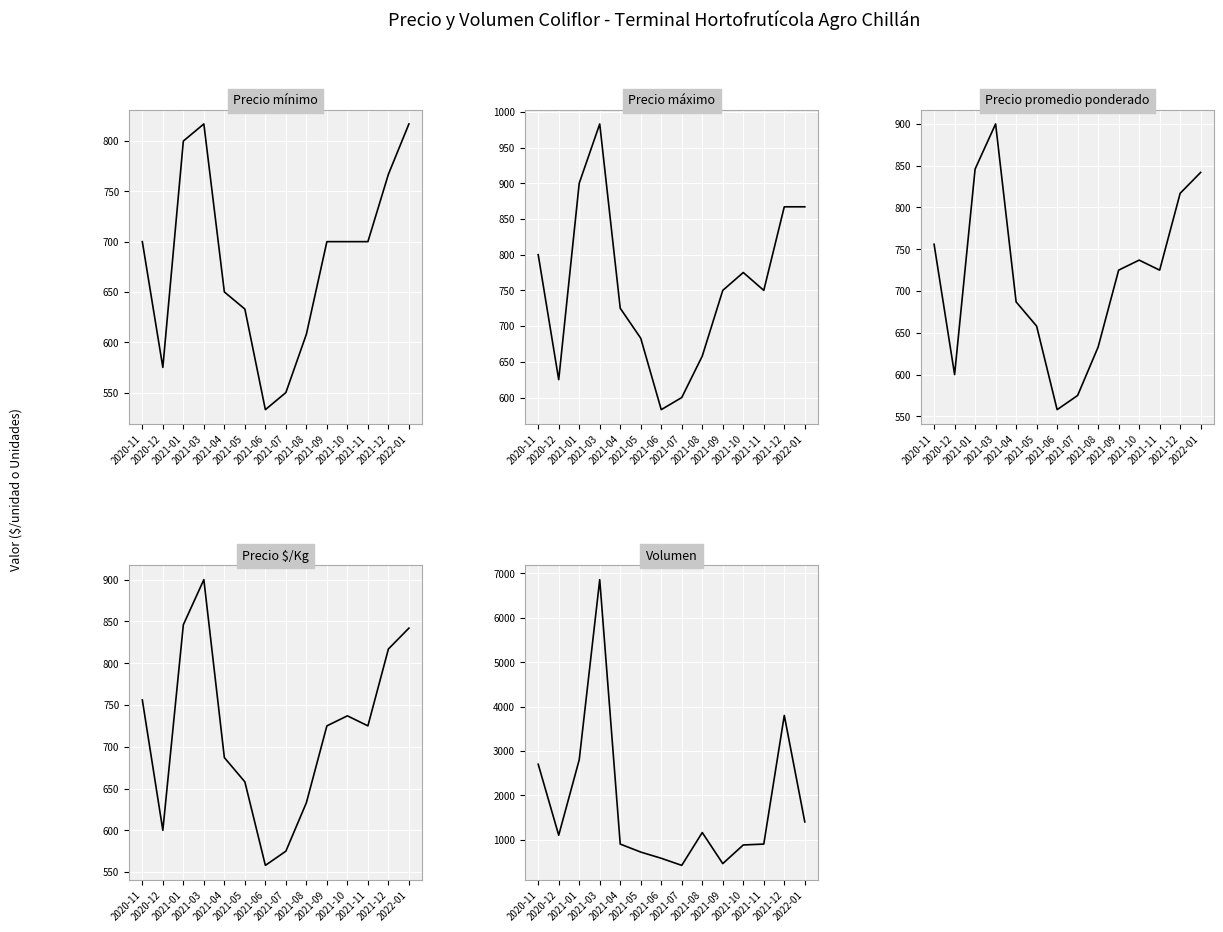

How many data points in Precio mínimo are above 700?

4